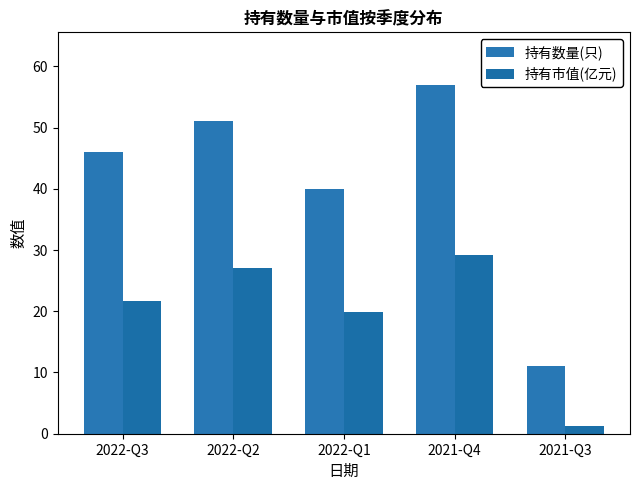

What is the difference between the 持有数量(只) values at 2022-Q2 and 2021-Q4?

6.0